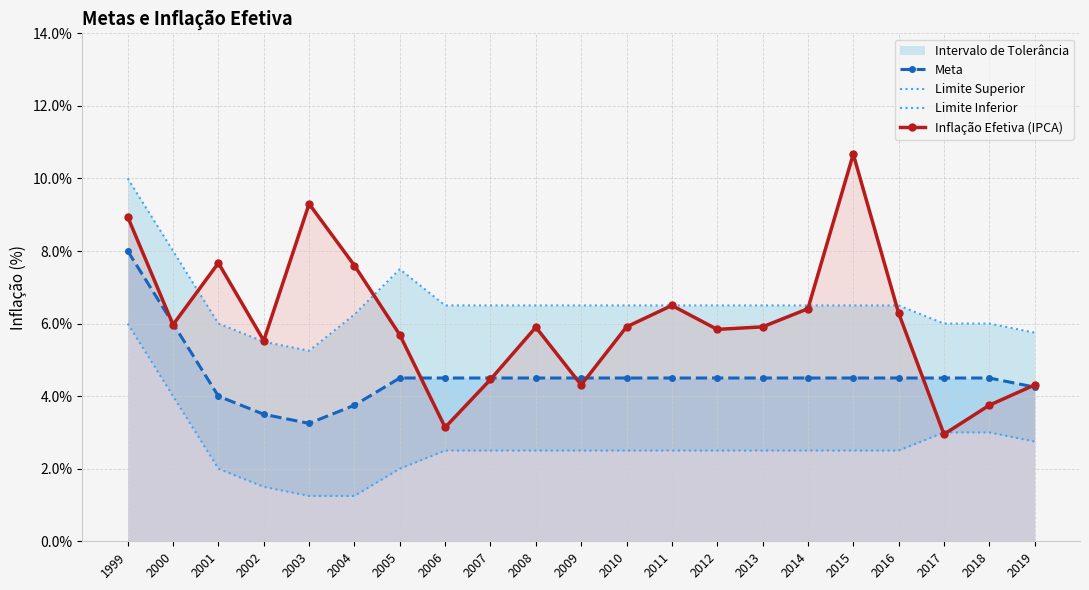

Does the chart have visible grid lines?

Yes